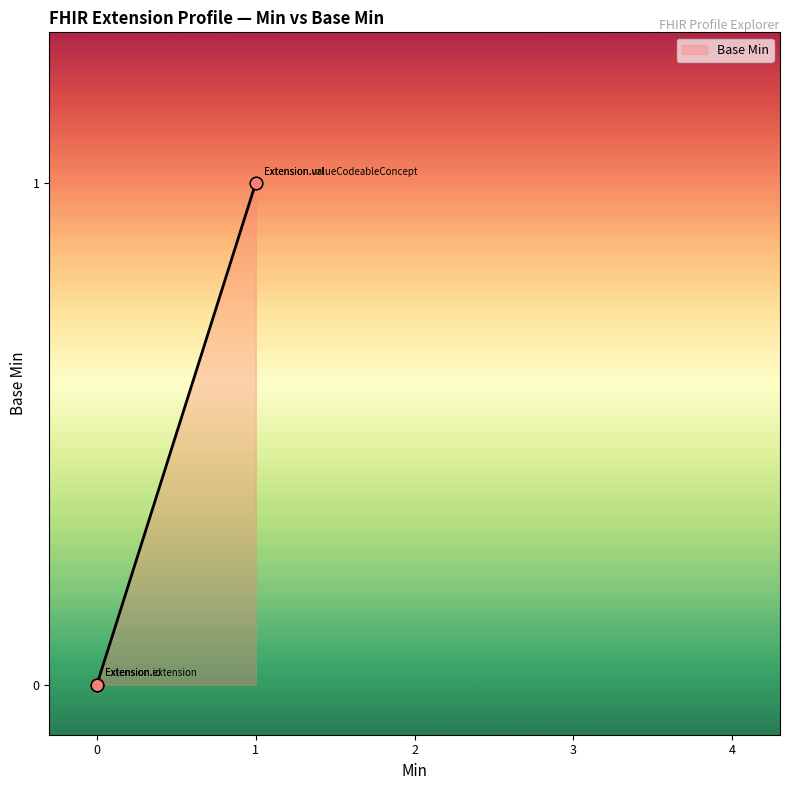

What is the change in value from 0 to 1?

+1